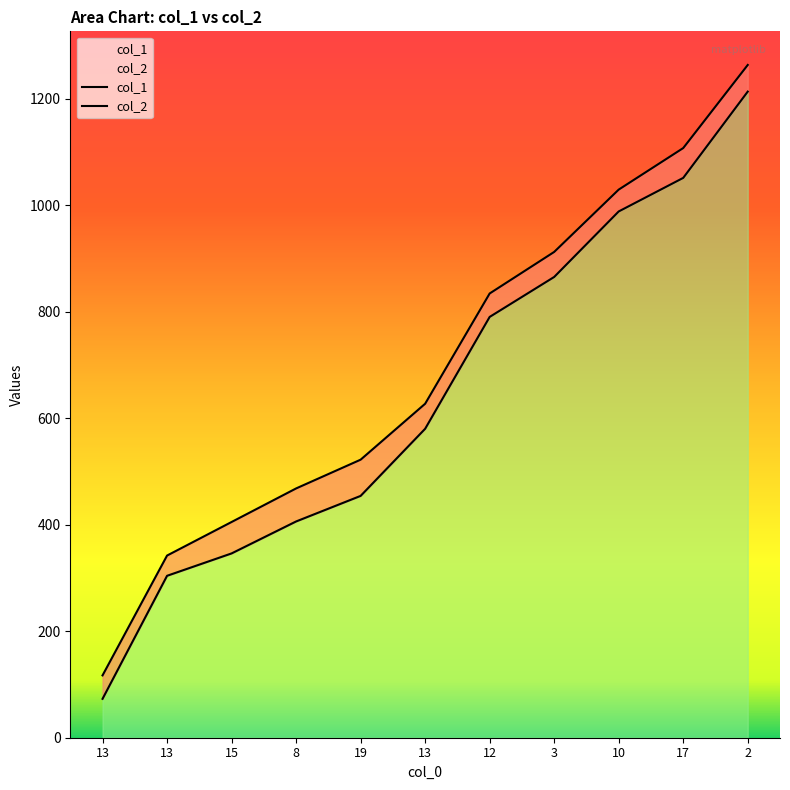

What is the lowest value of the col_2 series?

117